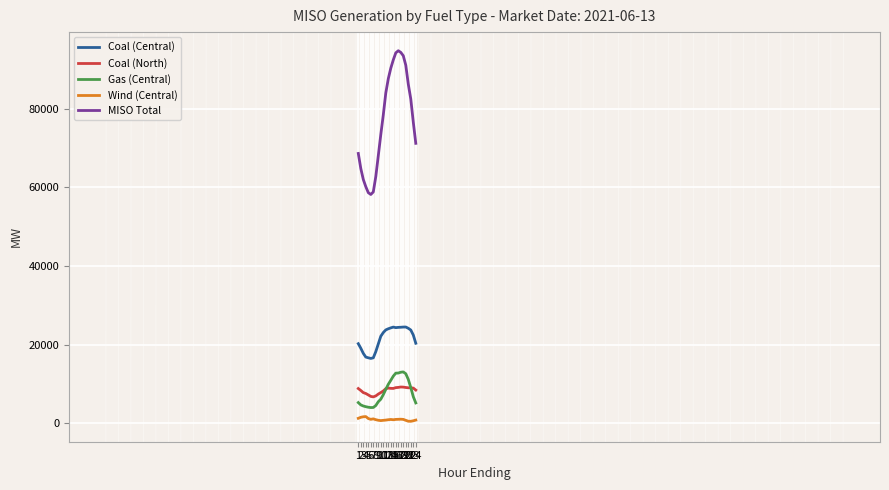

Which series has the largest total across all categories?

MISO Total